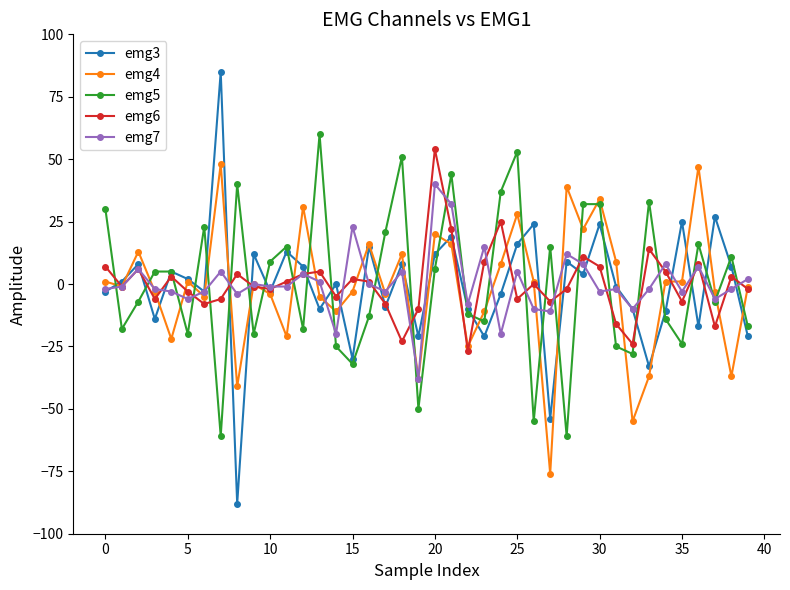

What is the difference between the second highest and minimum values in the emg7 series?

70